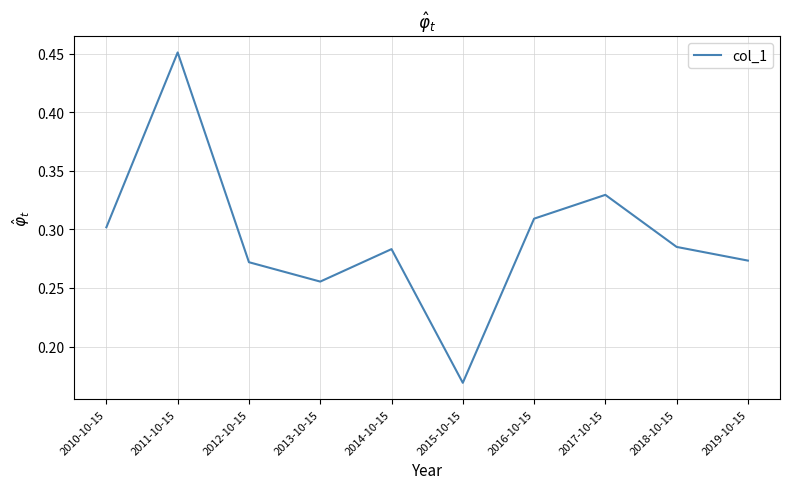

True or false: the data shows 0.3 at 2017-10-15.

True